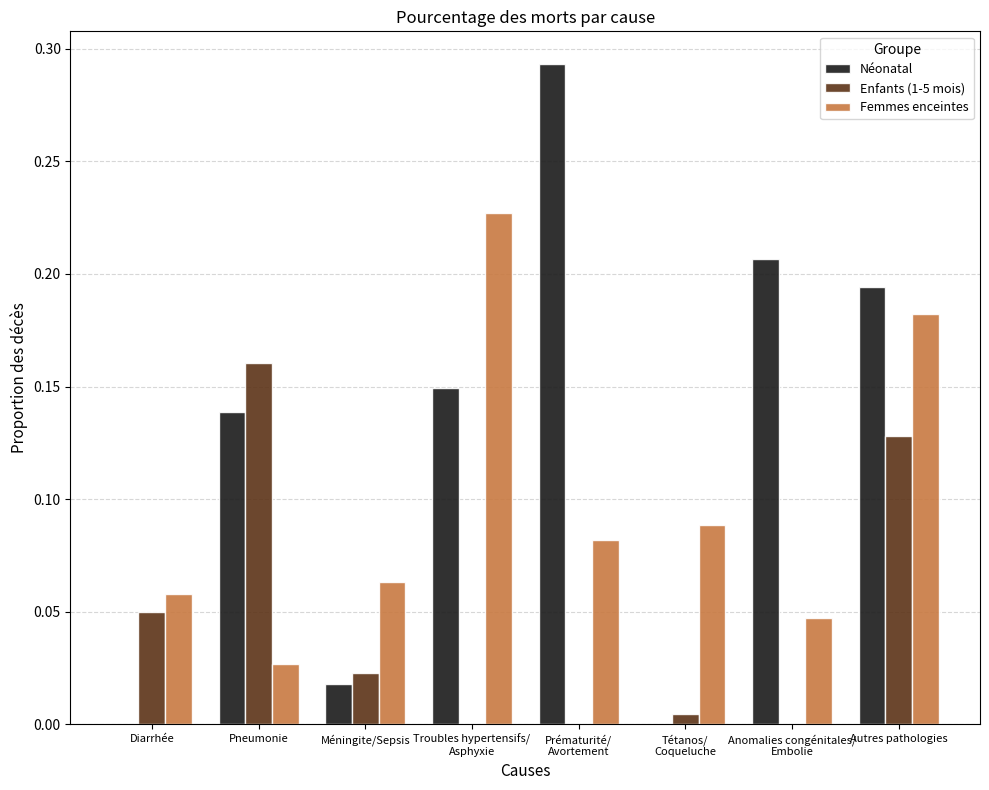

What is the sum of all Néonatal values?

1.0